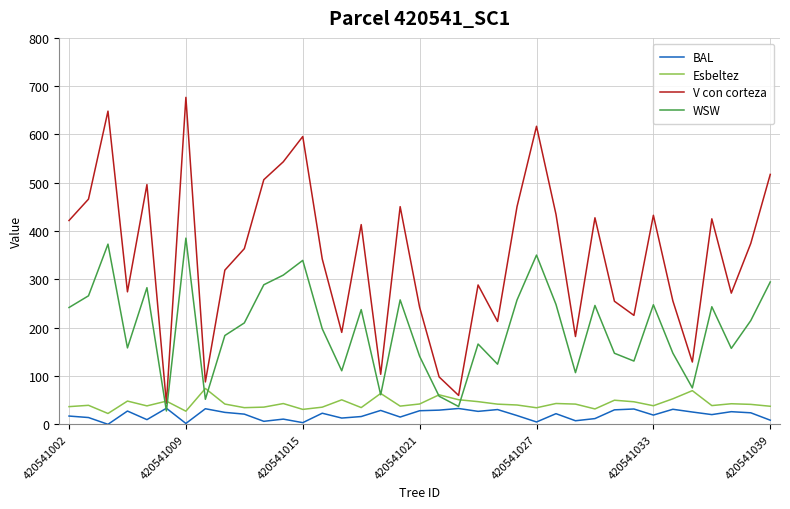

Which series has the largest range (max minus min)?

V con corteza